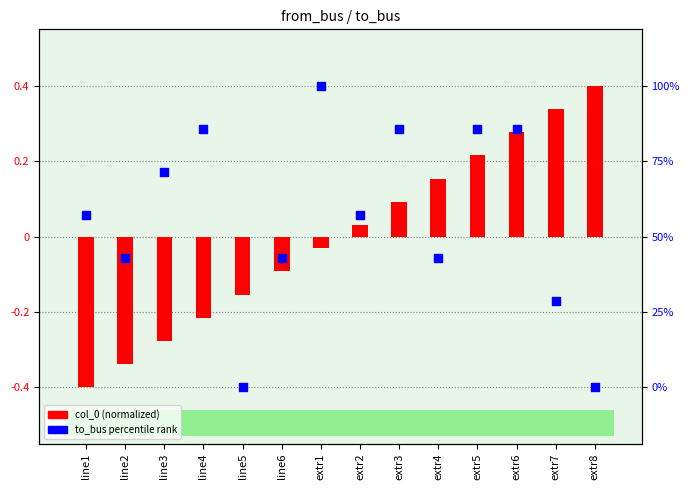

What are all the series names shown in the legend?

col_0 (normalized), to_bus (percentile rank)